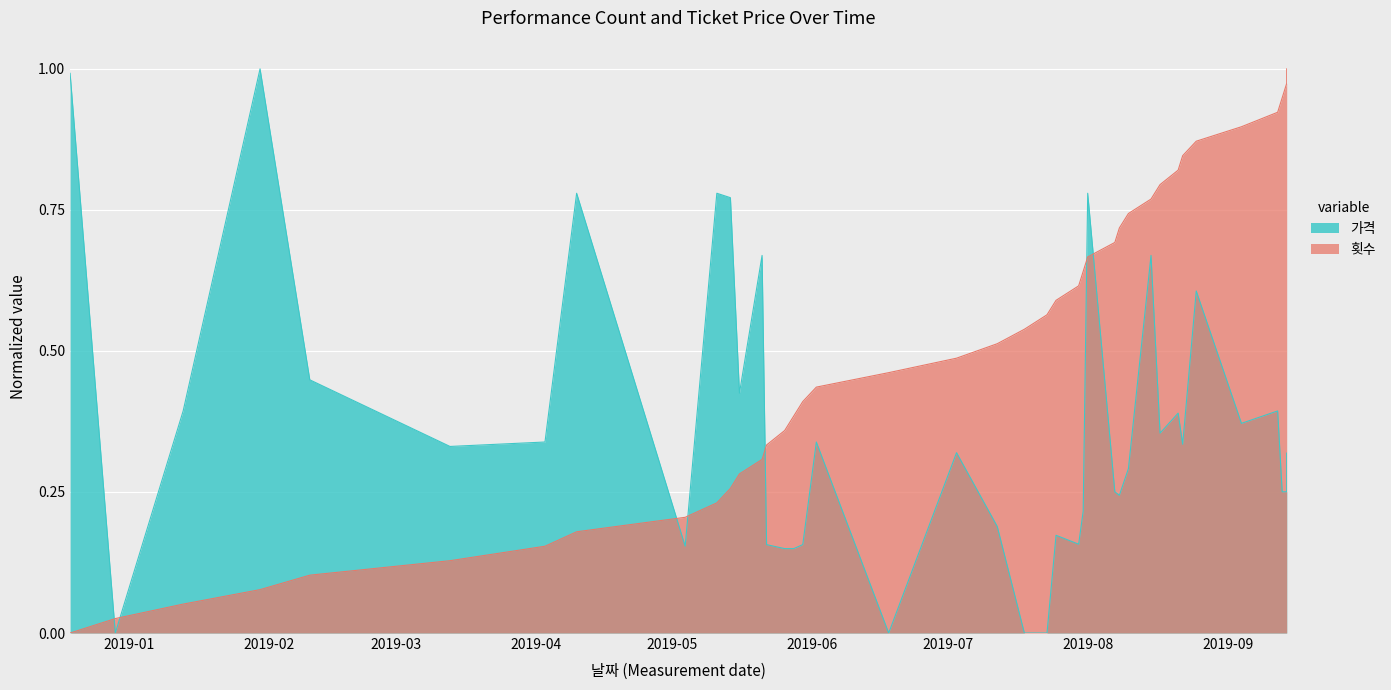

What is the sum of the 횟수 values at 2019-09-14 and 2019-07-03?

1.5